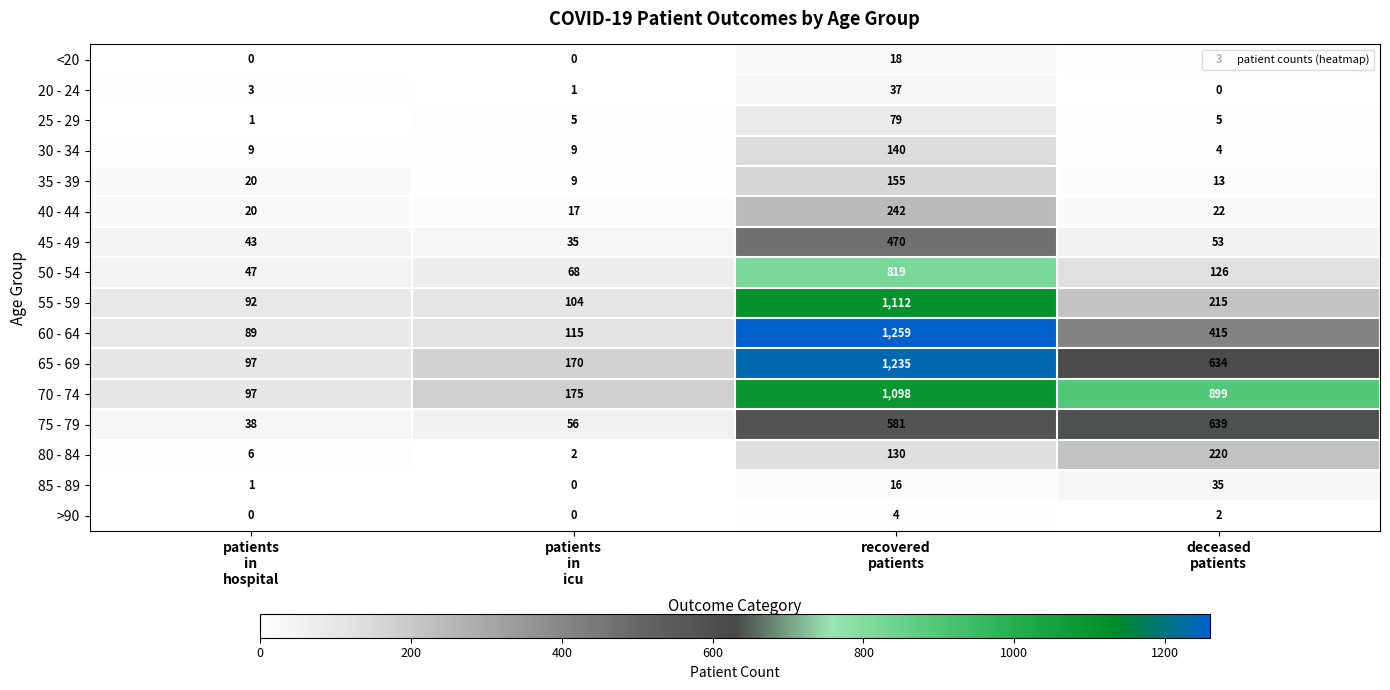

List the series in order of their peak value, highest first.

60 - 64, 65 - 69, 55 - 59, 70 - 74, 50 - 54, 75 - 79, 45 - 49, 40 - 44, 80 - 84, 35 - 39, 30 - 34, 25 - 29, 20 - 24, 85 - 89, <20, >90